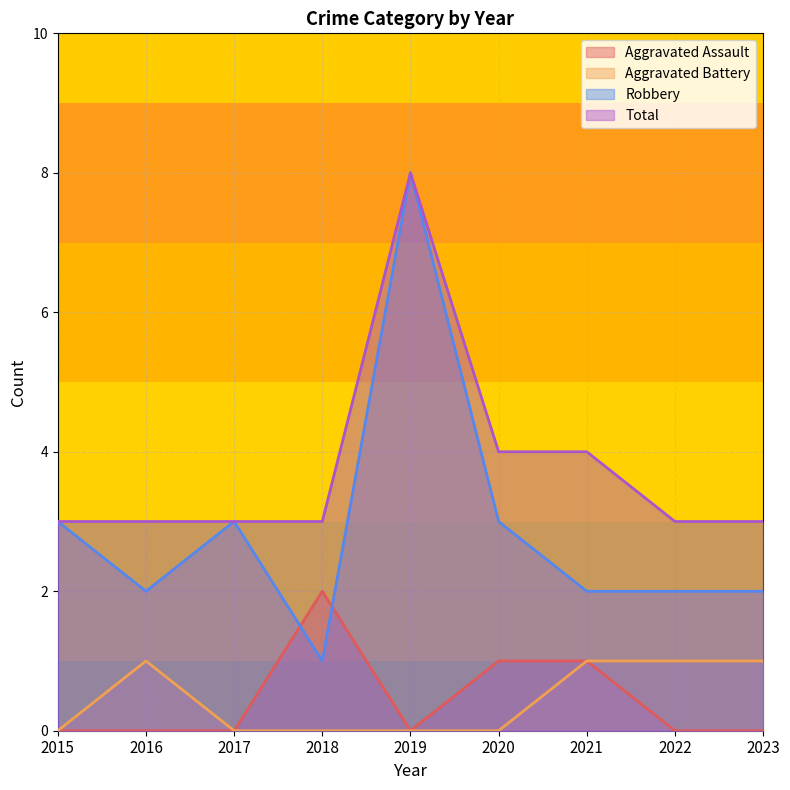

True or false: Aggravated Assault and Aggravated Battery intersect in this chart.

False